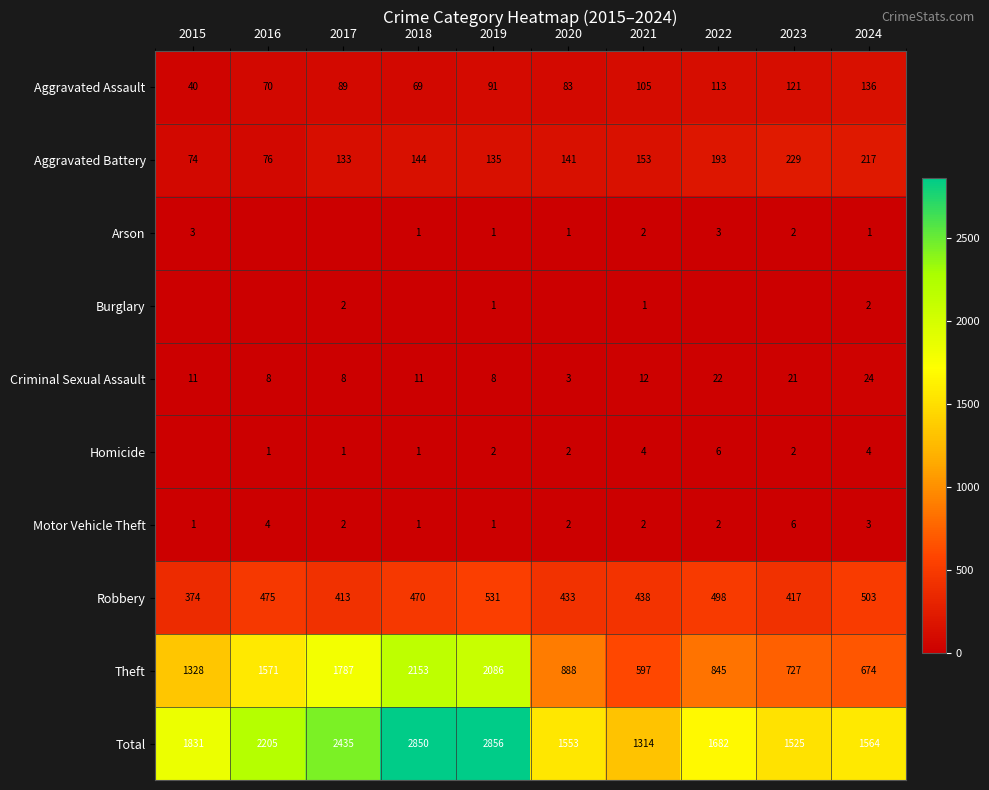

At which label is Motor Vehicle Theft closest to 3?

2024